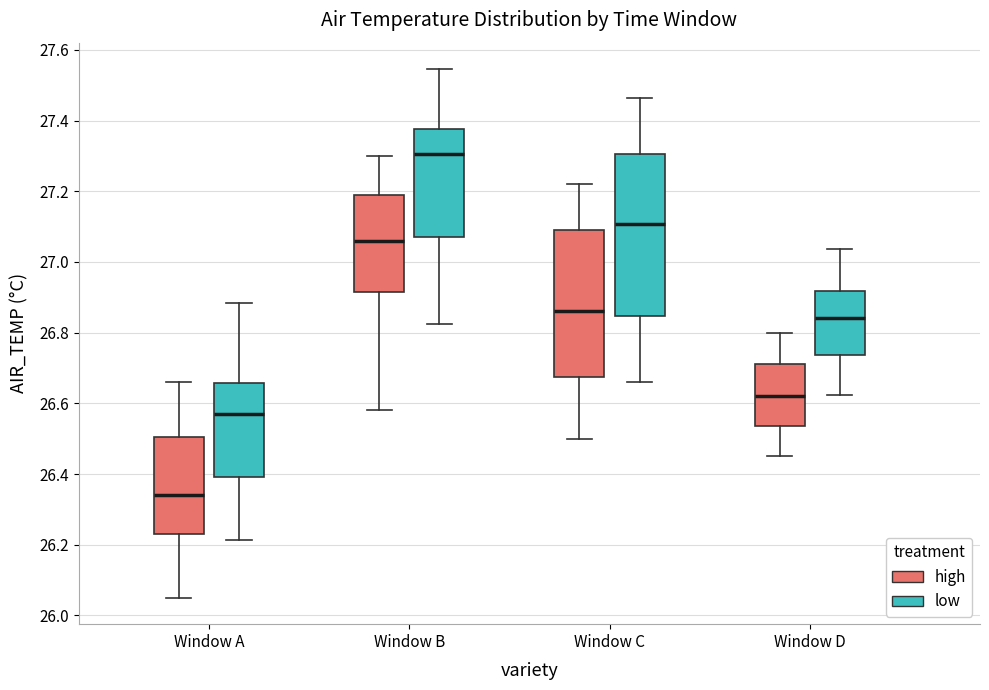

Comparing the boxes themselves (not the whiskers), which one is the tallest?

Window C (low)